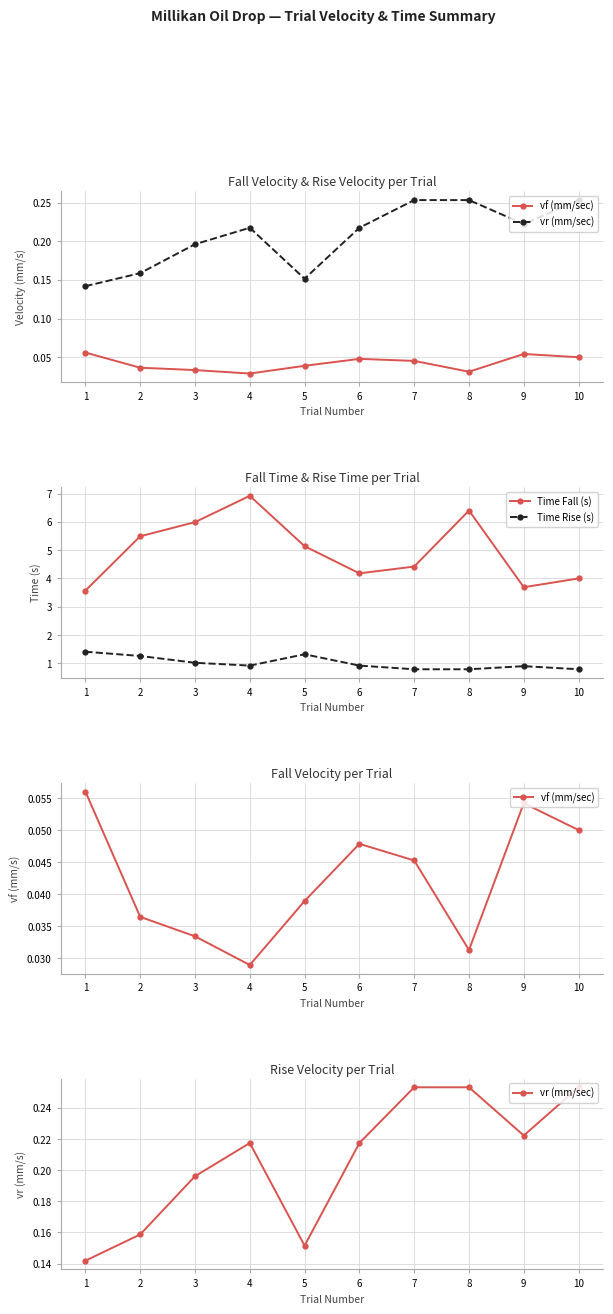

At which category does the chart reach its minimum across all series?

4